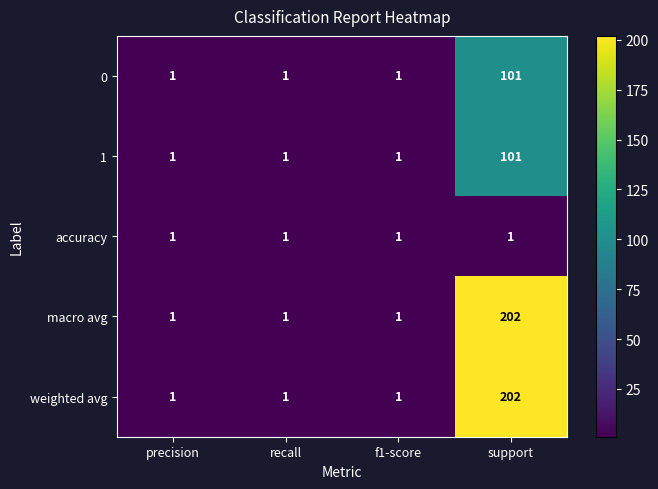

At how many categories does at least one series exceed 35?

1